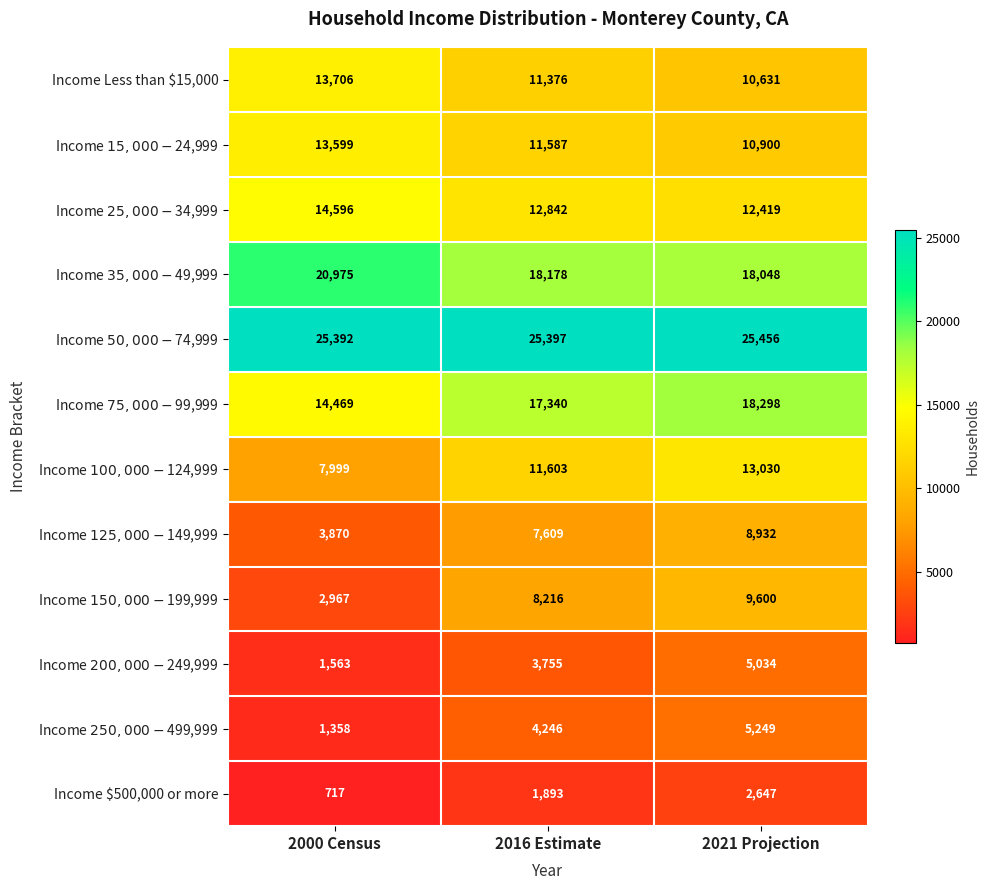

At which category is the sum across all series the highest?

2021 Projection